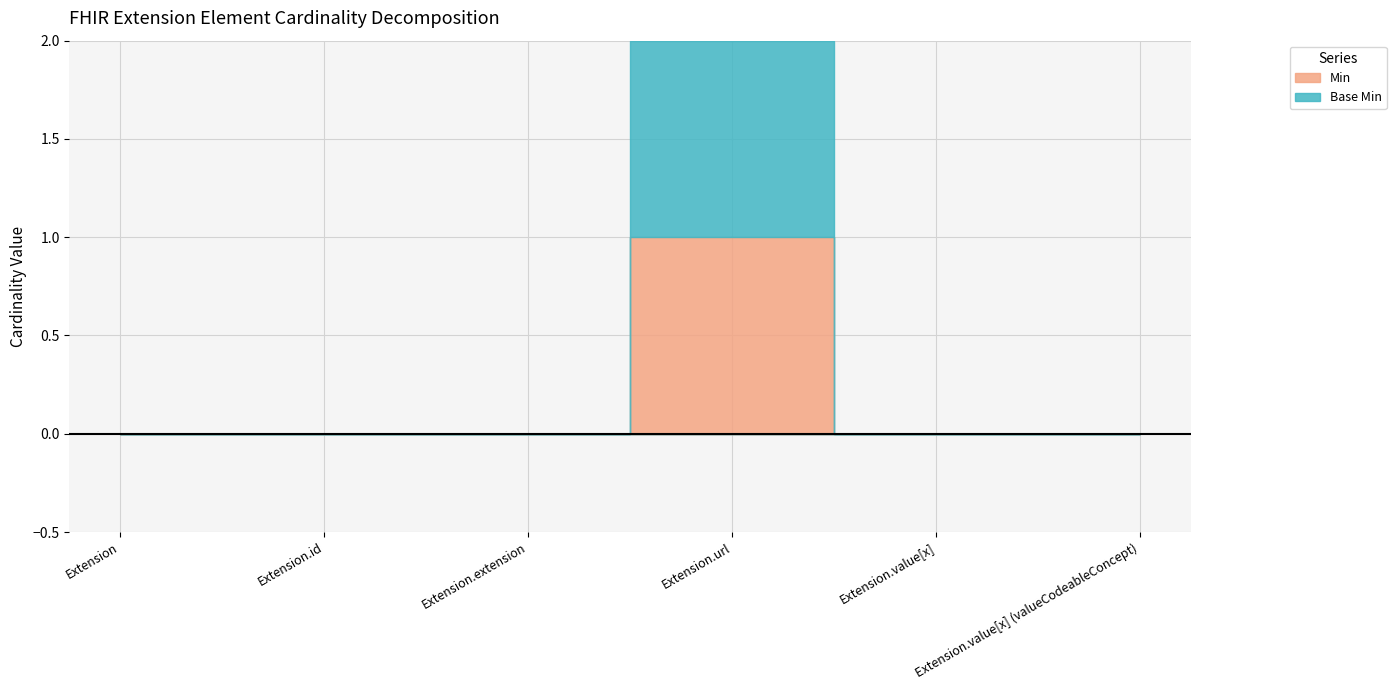

How many lines are shown in the chart?

2